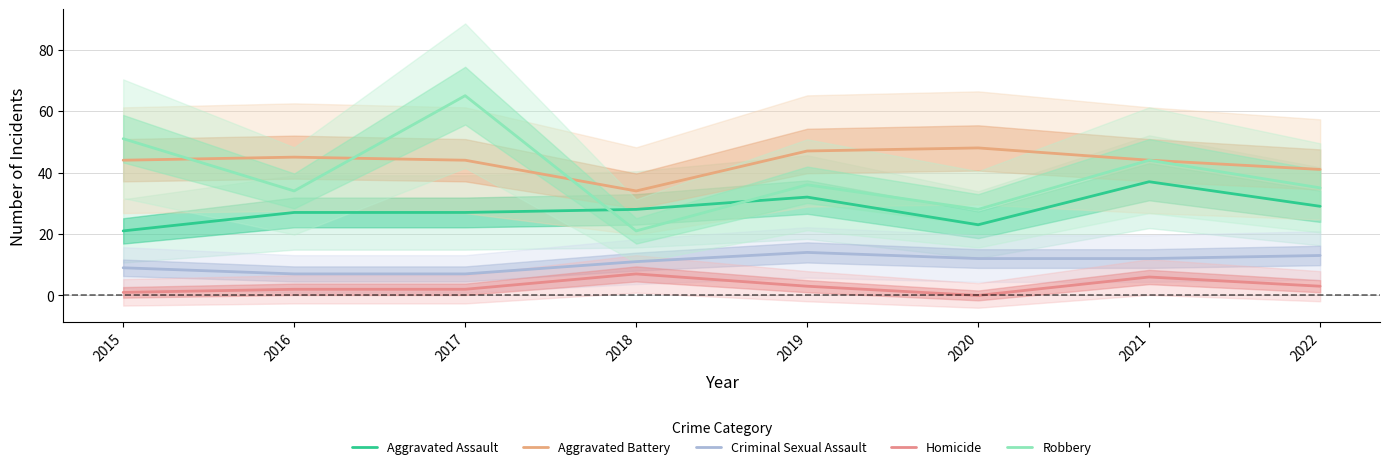

What is the value of the Criminal Sexual Assault point at the 2nd from the left?

7